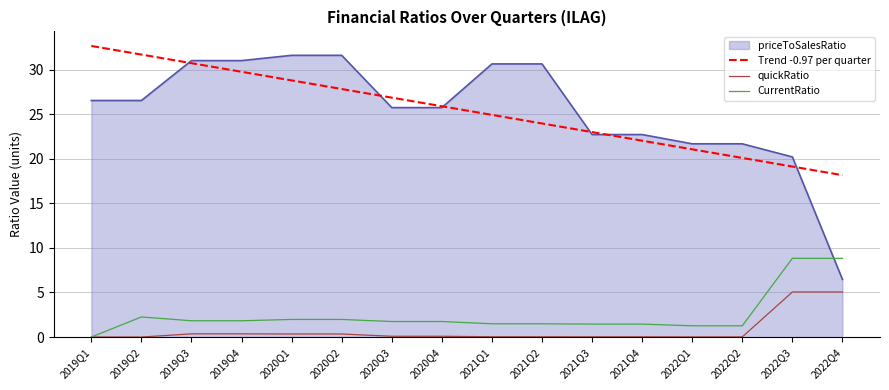

What is the average value of the CurrentRatio series?

2.5